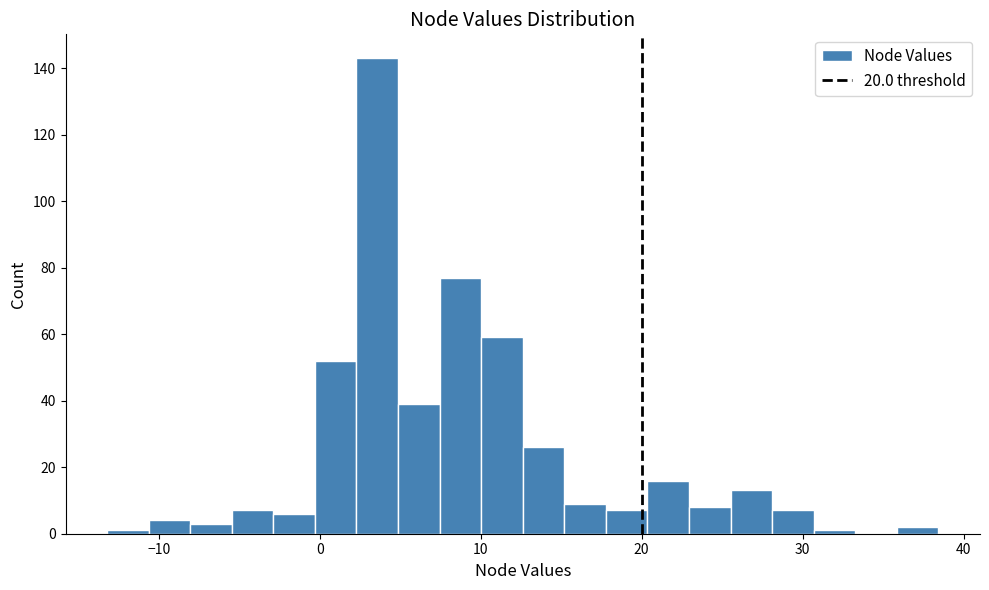

Read against the x-axis, roughly where is the centre of the tallest bar?

4